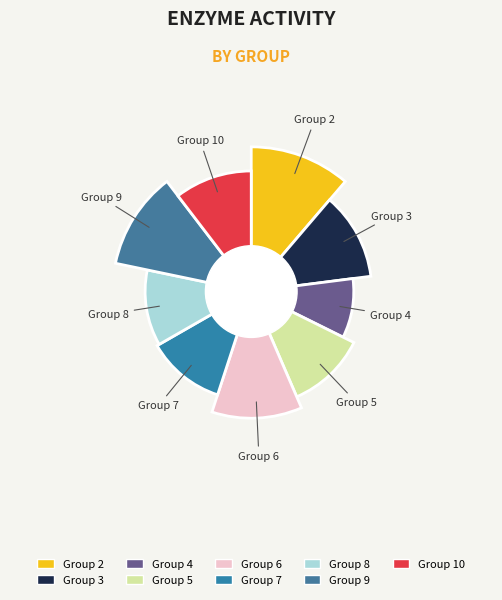

True or false: 7 accounts for 3% of the total.

False